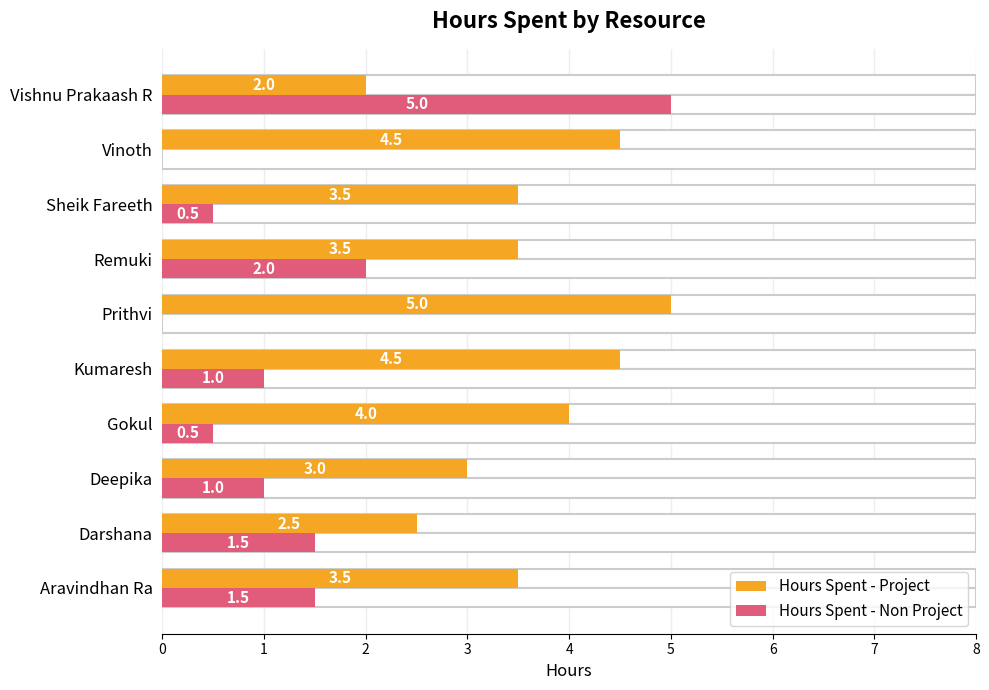

How many groups of bars are there?

10